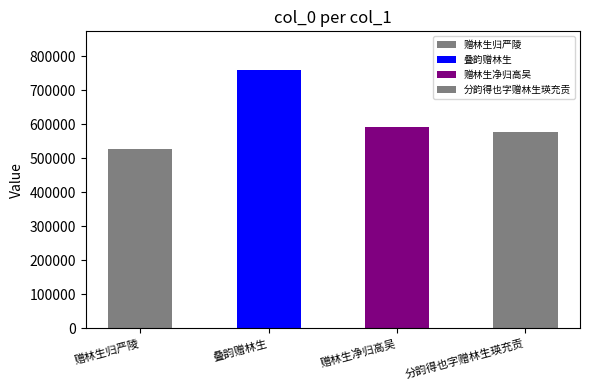

What is the value of the 3rd bar from the left?

591068